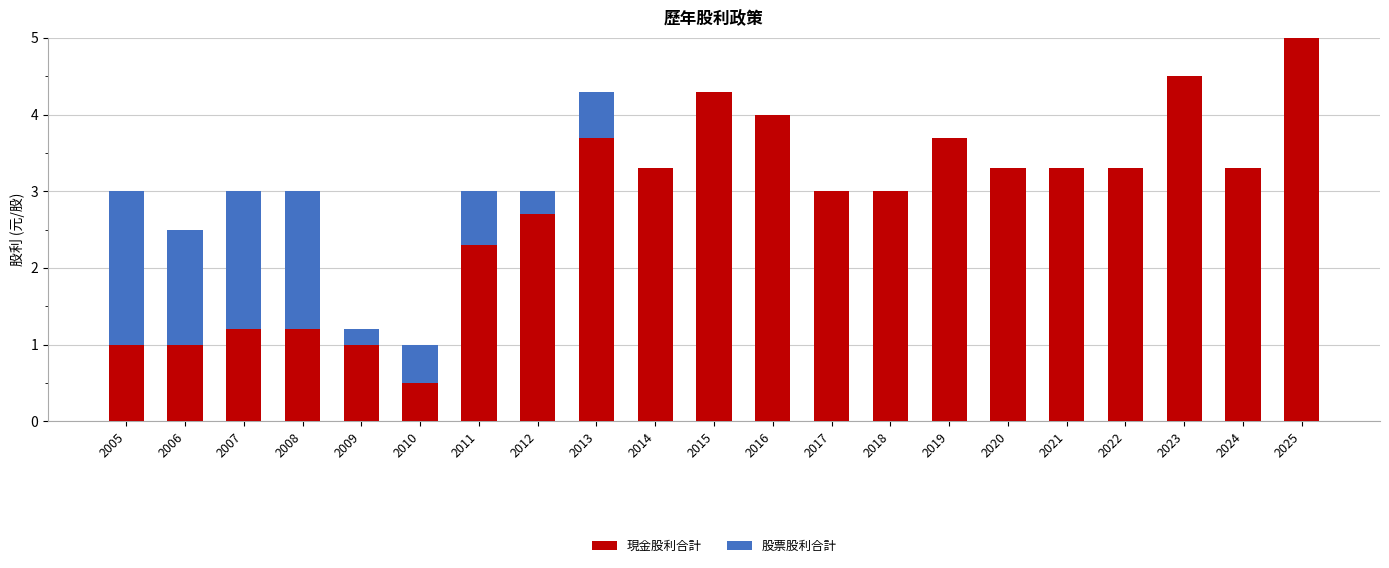

At which label does 現金股利合計 reach its peak?

2025